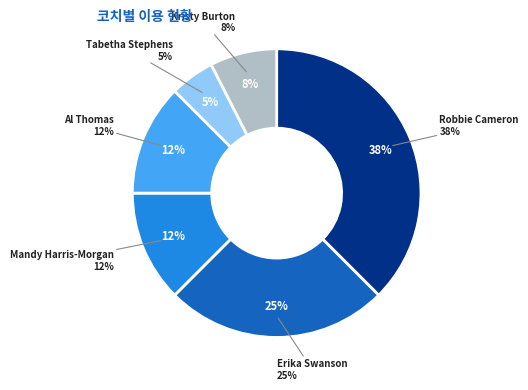

True or false: Mandy Harris-Morgan accounts for 12% of the total.

True